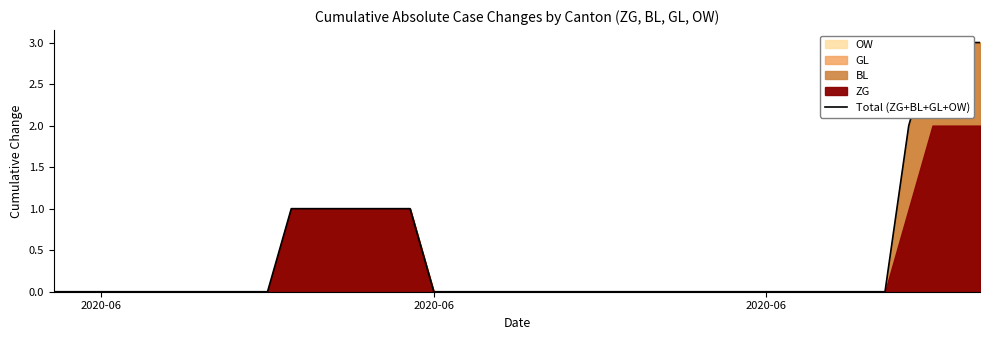

True or false: the data has more than 0 interior local peaks.

False